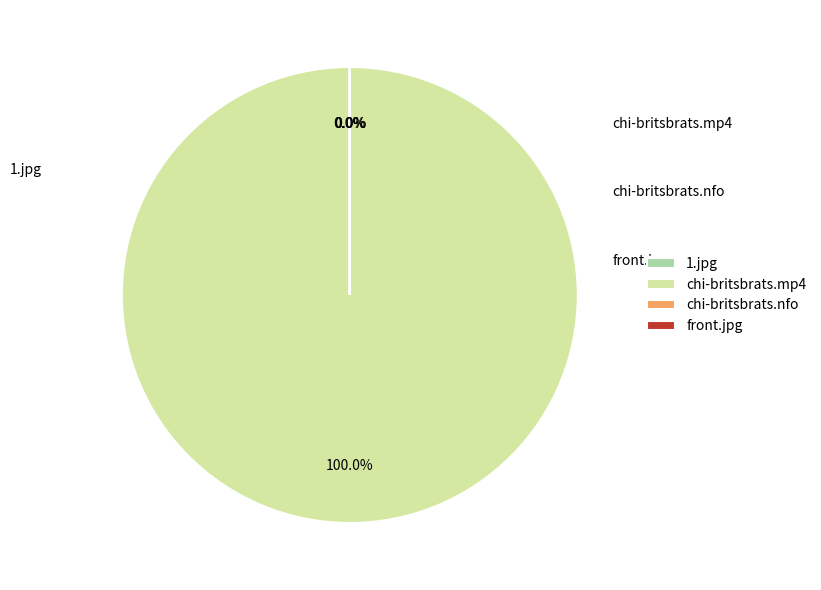

Which slice represents more than half of the pie?

chi-britsbrats.mp4